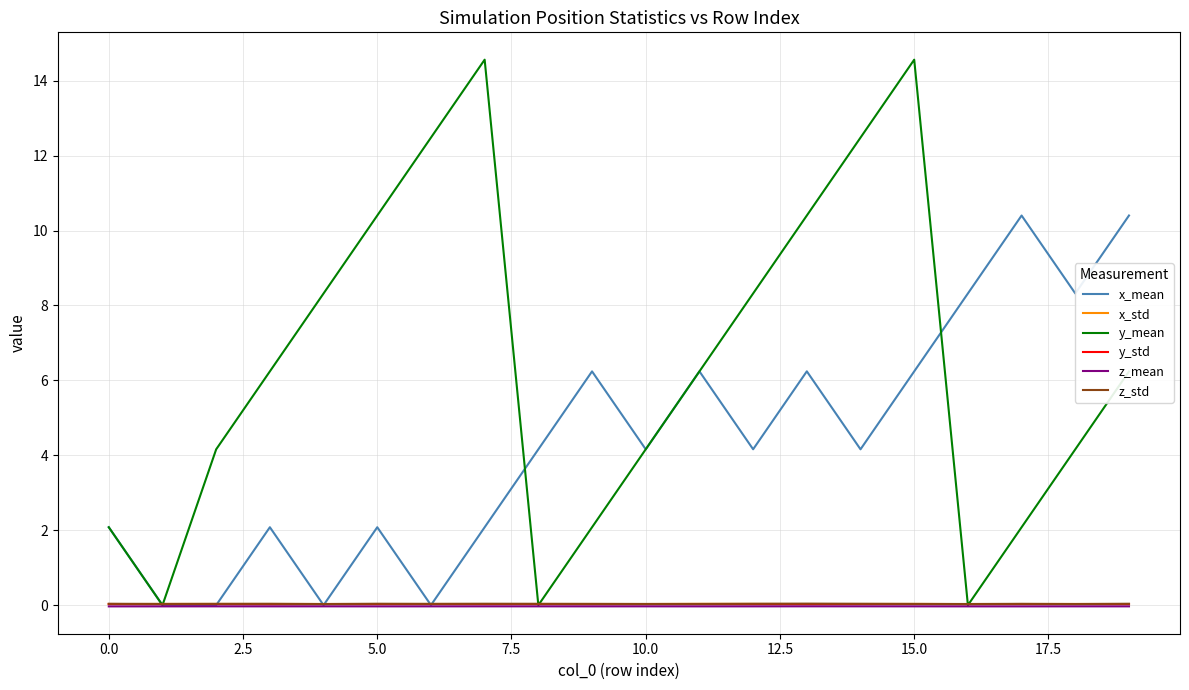

Which series has the largest total across all categories?

y_mean